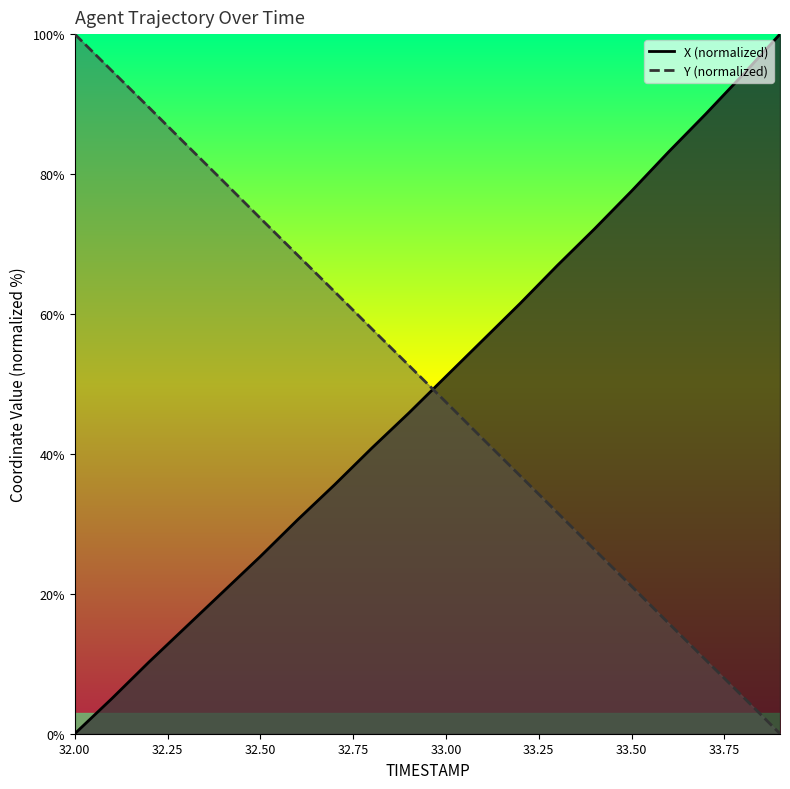

At which category is the sum across all series the highest?

32.00